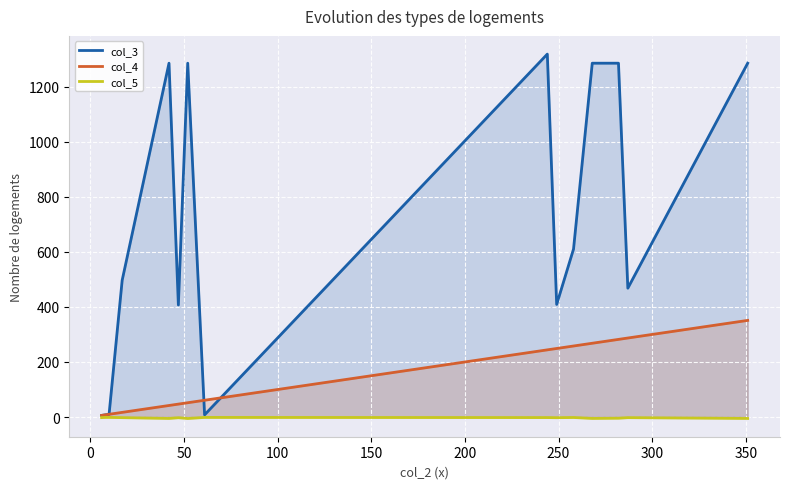

Which series has the widest spread of values?

col_3